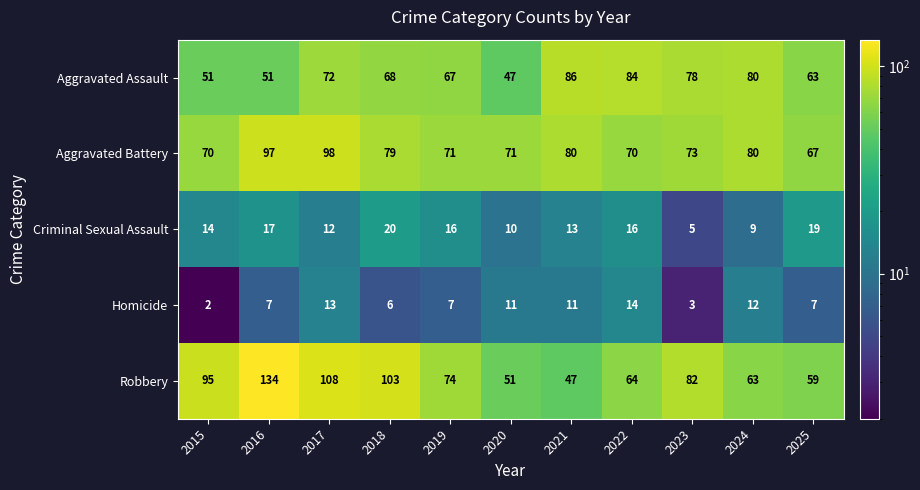

Which category has the lowest value across all series?

2015